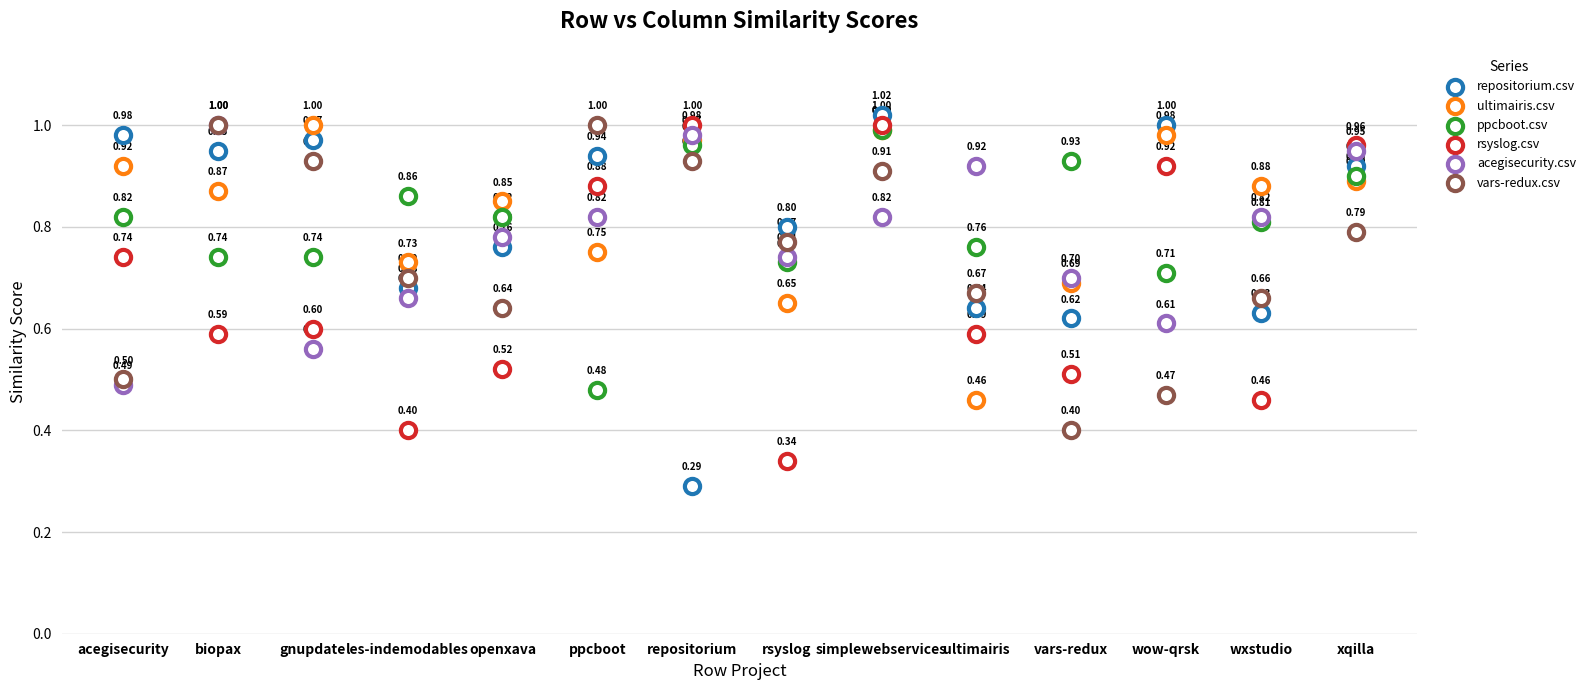

Which series has the widest spread of Y values?

repositorium.csv